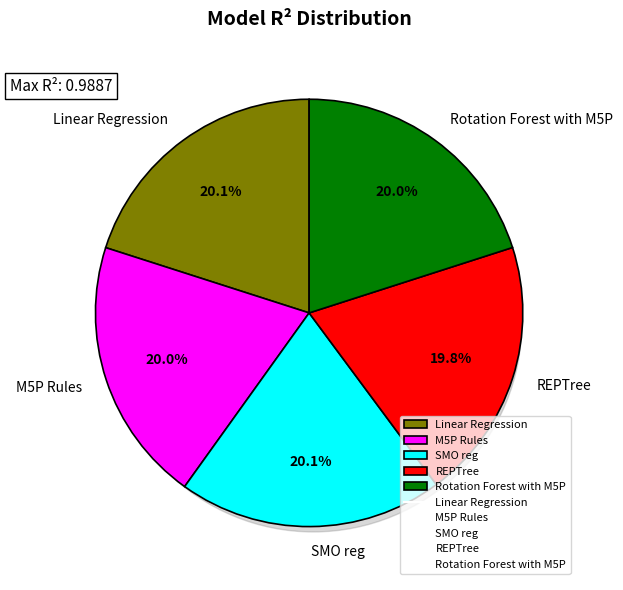

Is REPTree the majority of the pie?

No